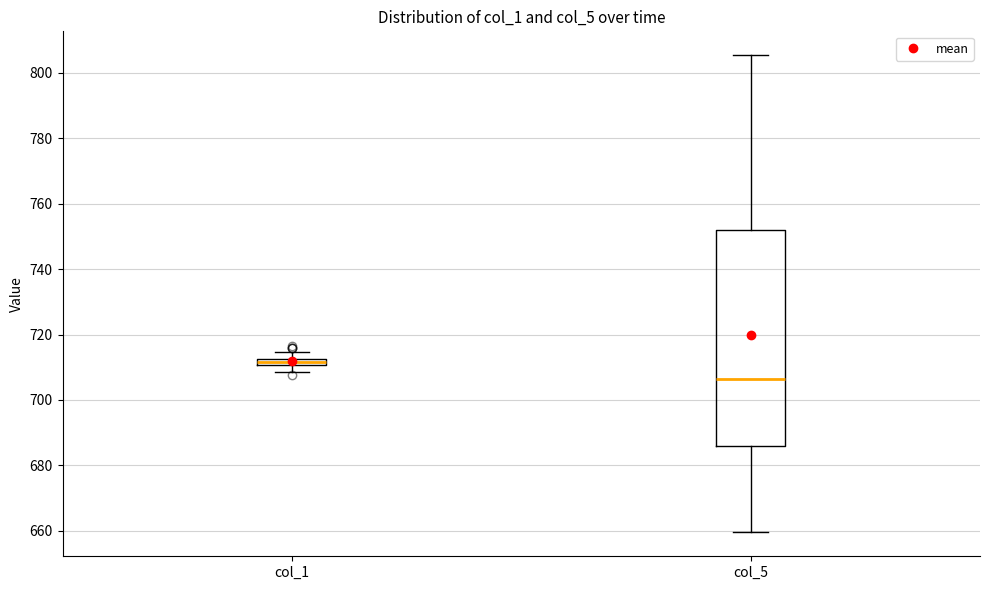

Comparing the boxes themselves (not the whiskers), which one is the tallest?

col_5